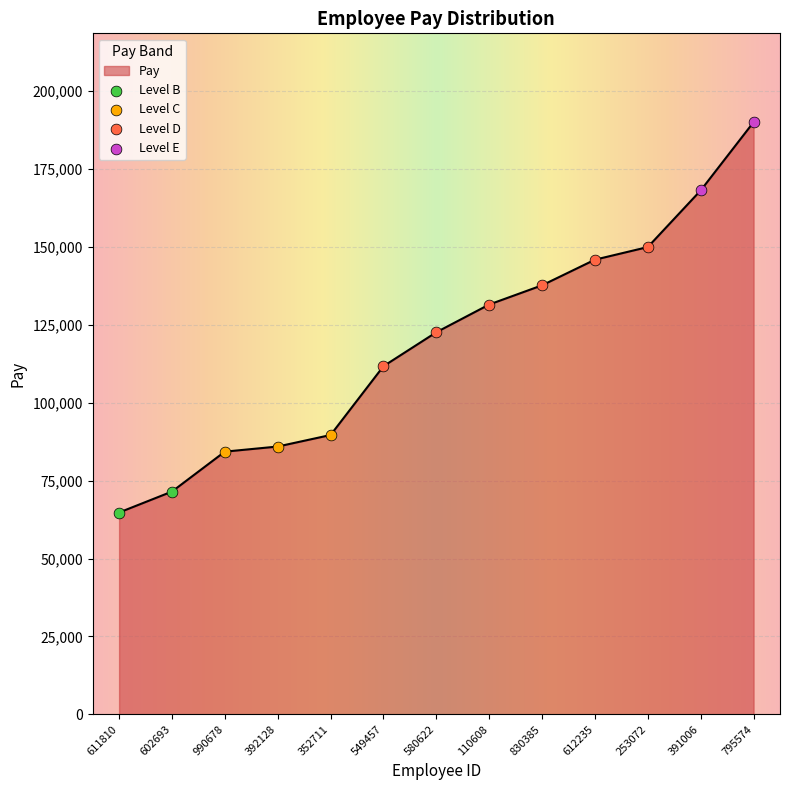

Which has a higher value, 795574 or 392128?

795574